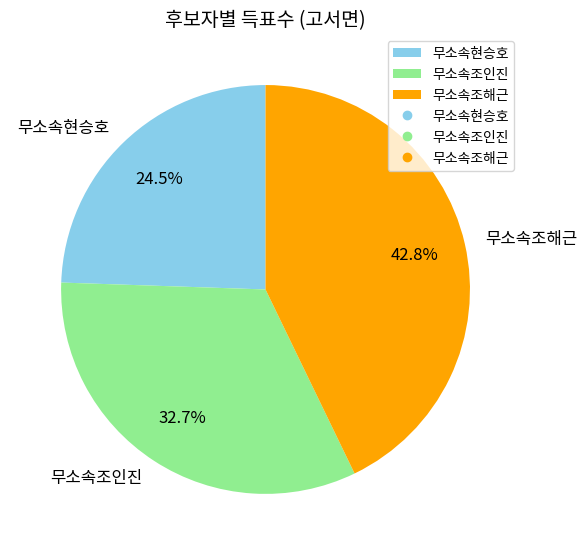

To the nearest percent, what is the difference between the largest and smallest slice percentages?

18%